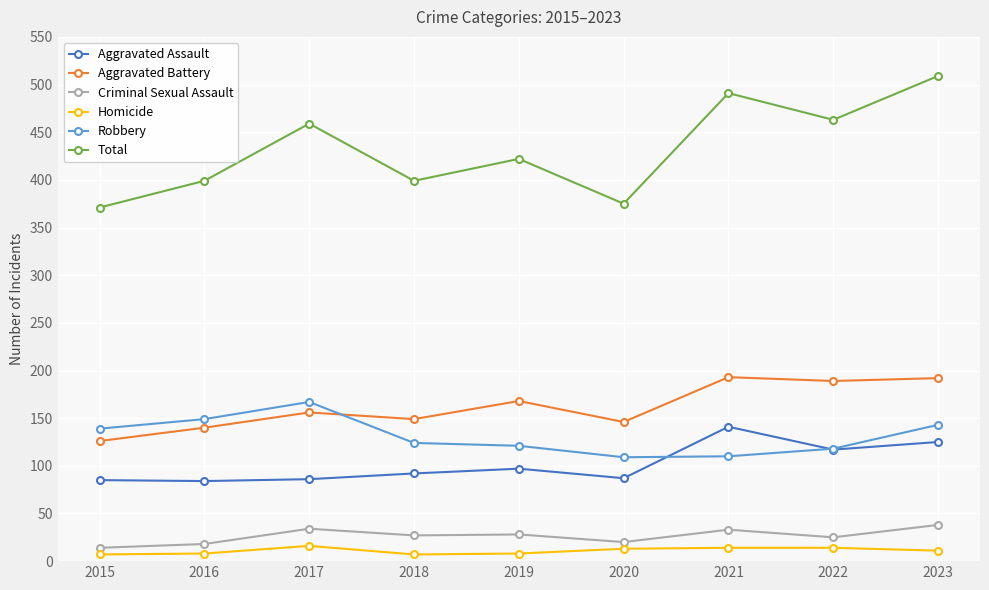

True or false: Robbery has a value of 185 at 2015.

False